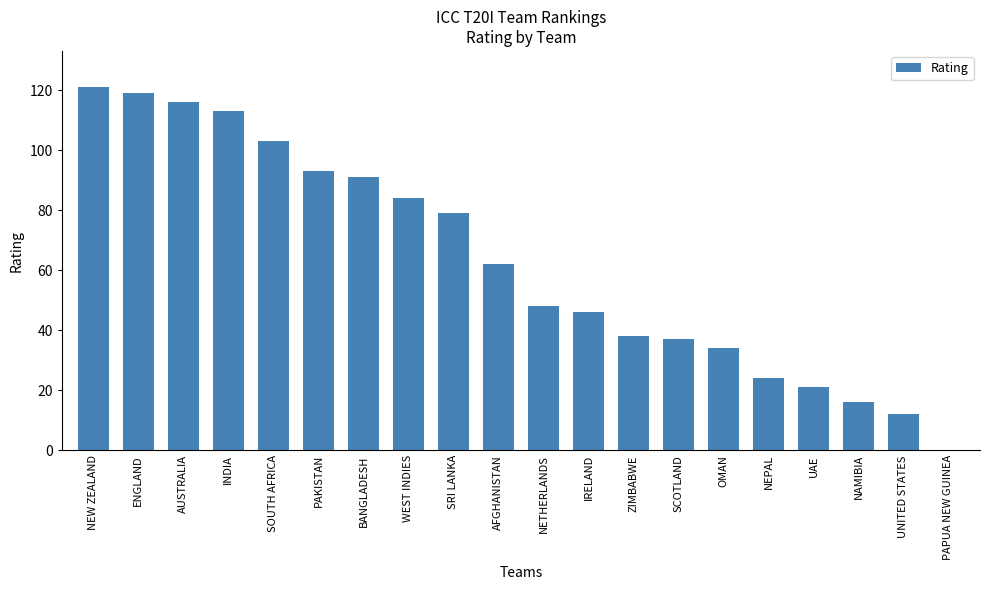

What is the sum of the values at UAE and OMAN?

55